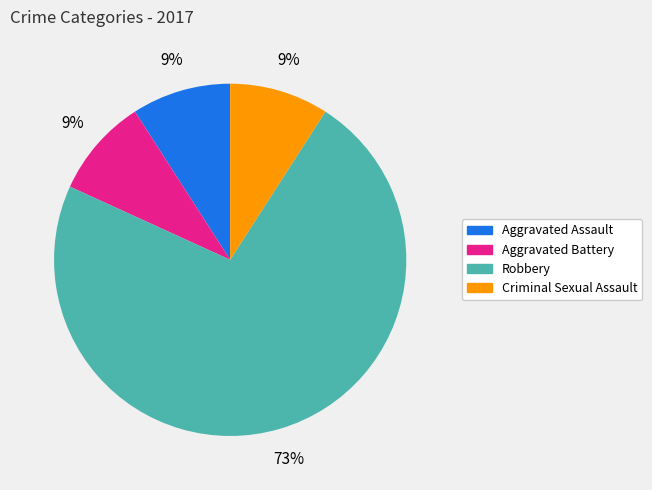

Between Robbery and Aggravated Assault, which is larger?

Robbery